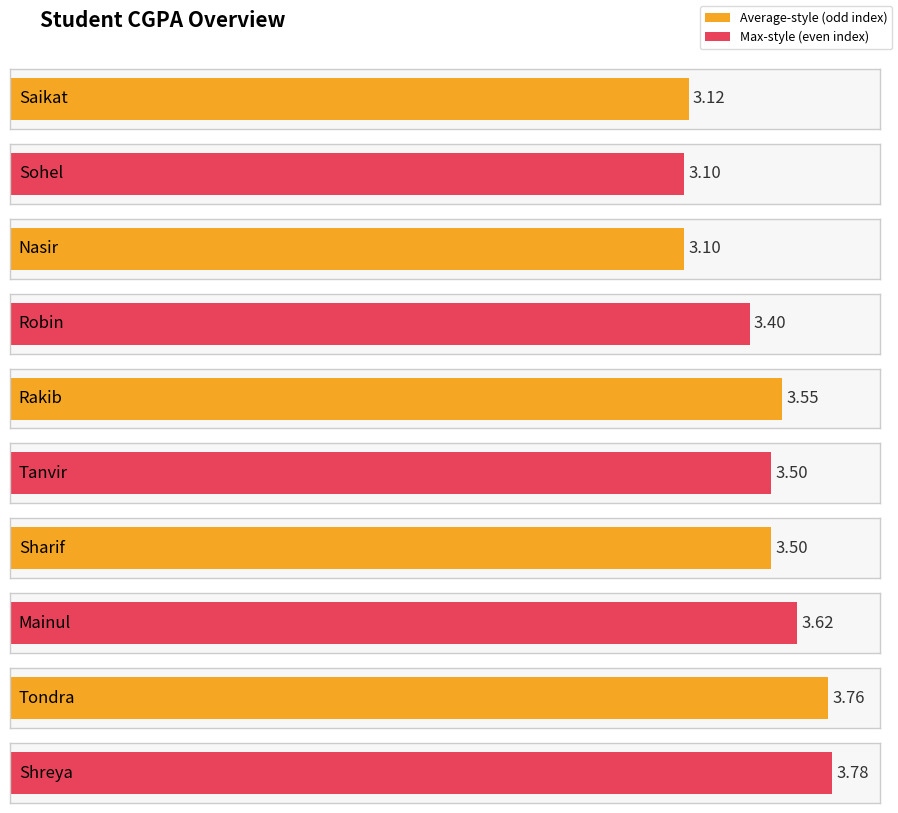

What is the greatest value displayed?

3.8